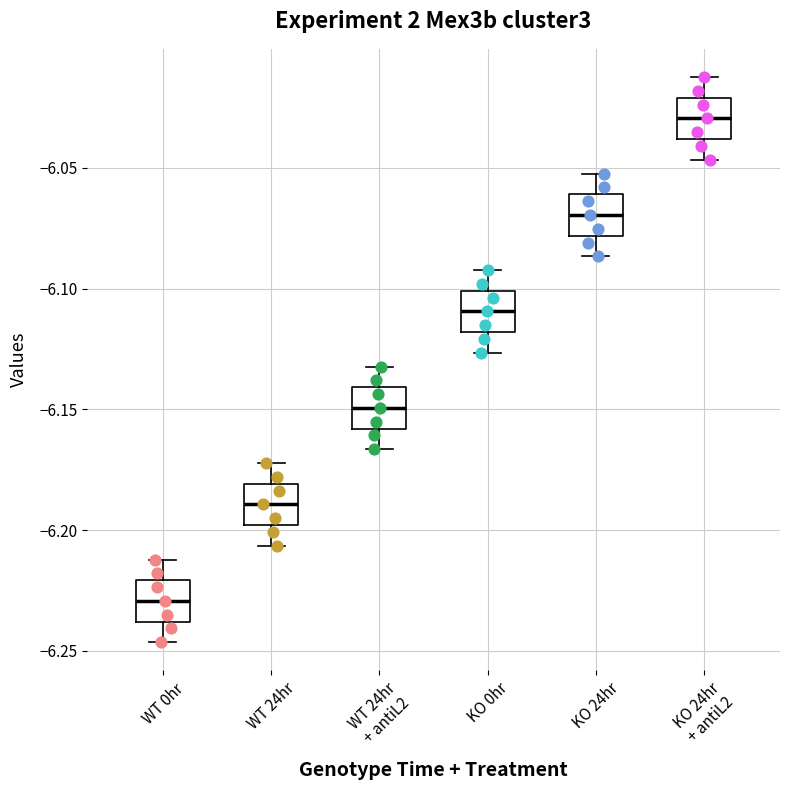

Which box has the lowest median line?

WT 0hr